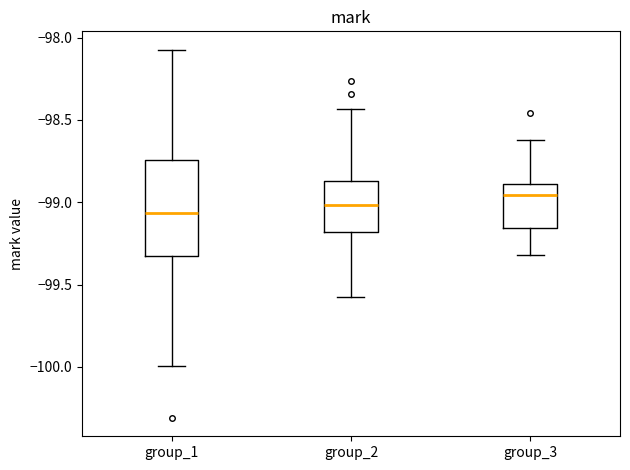

Which box is the tallest, from its lower edge to its upper edge?

group_1